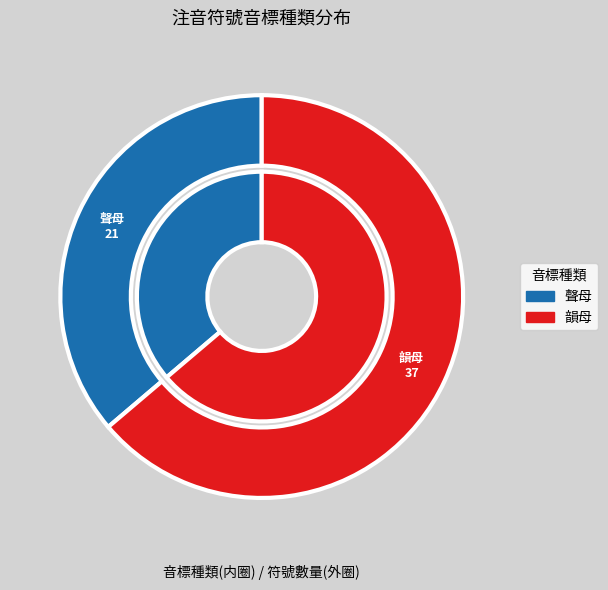

What is the ratio of the value at 韻母 to the value at 聲母?

1.8